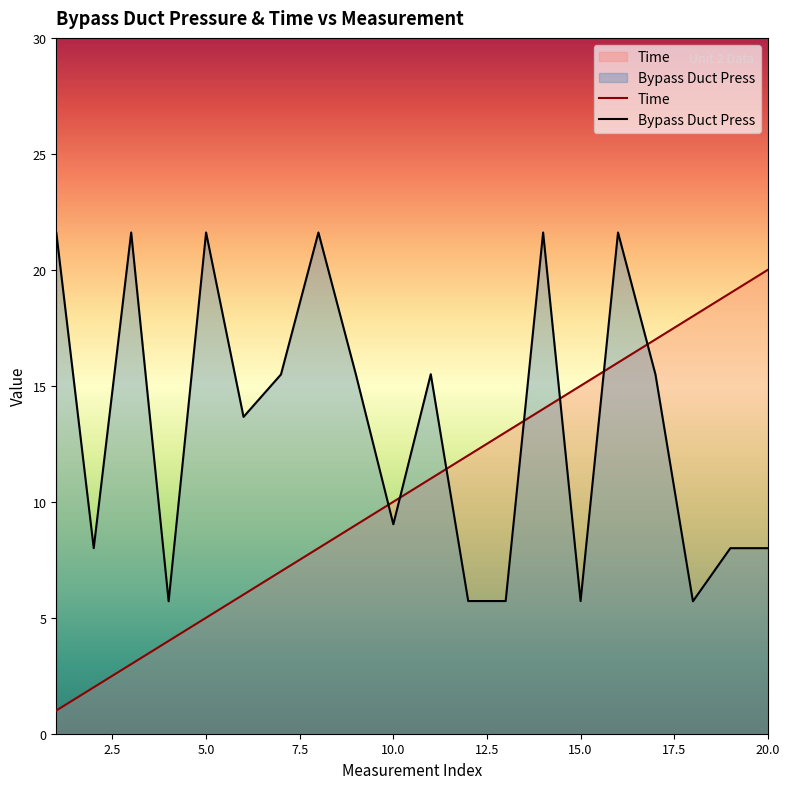

List the series in order of their overall mean, lowest first.

Time, Bypass Duct Press